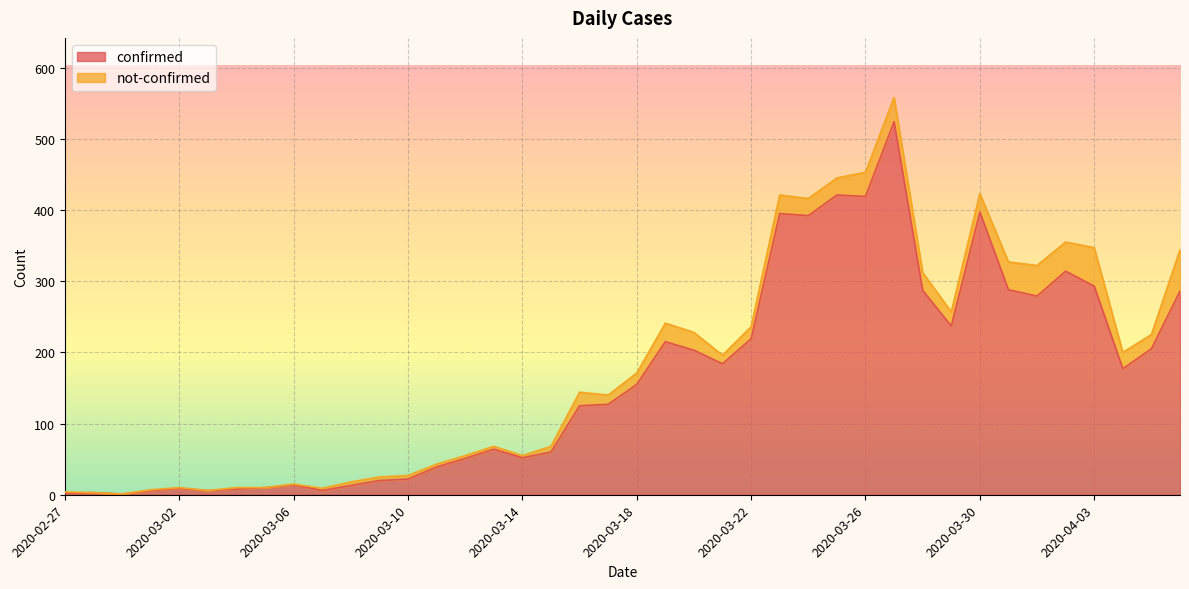

Does the chart display data point markers on the line(s)?

No